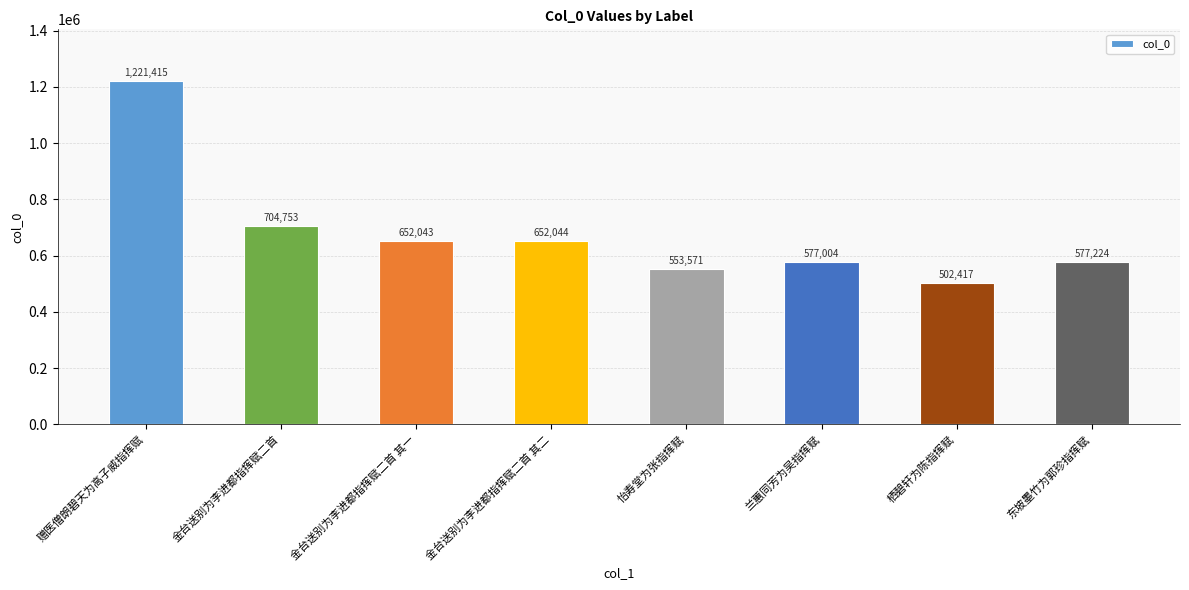

List the labels in order of value, smallest first.

栖碧轩为陈指挥赋, 怡寿堂为张指挥赋, 兰蕙同芳为吴指挥赋, 东坡墨竹为郭珍指挥赋, 金台送别为李进都指挥赋二首 其一, 金台送别为李进都指挥赋二首 其二, 金台送别为李进都指挥赋二首, 赠医僧朗碧天为高子威指挥赋